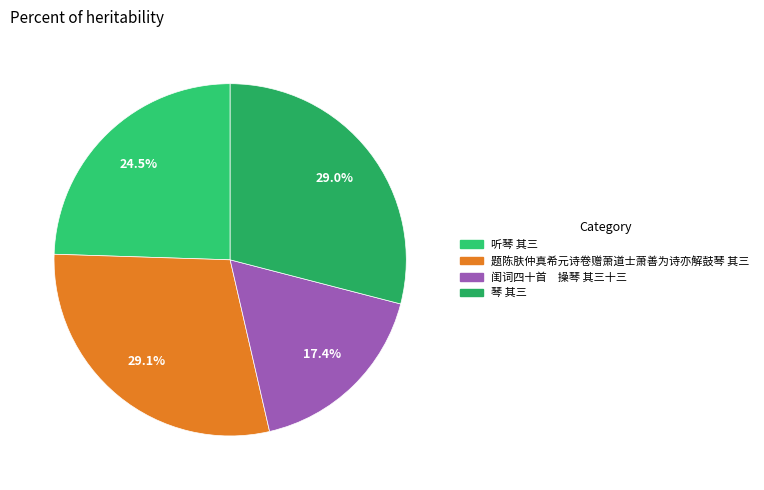

What is the ratio of the value at 琴 其三 to the value at 听琴 其三?

1.2